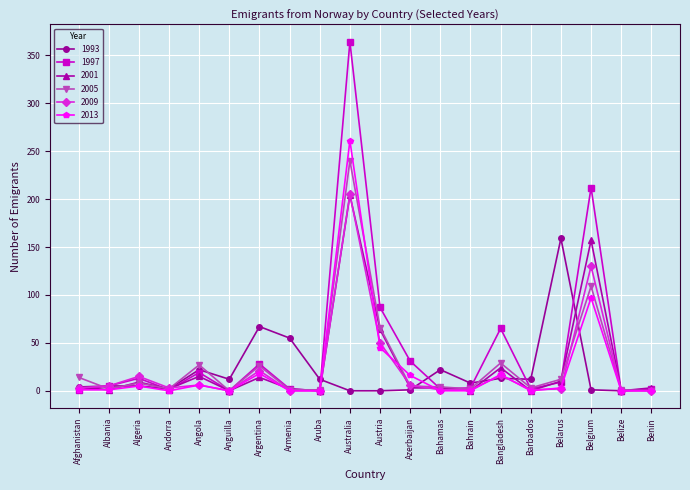

What is the average value of the 2005 series?

28